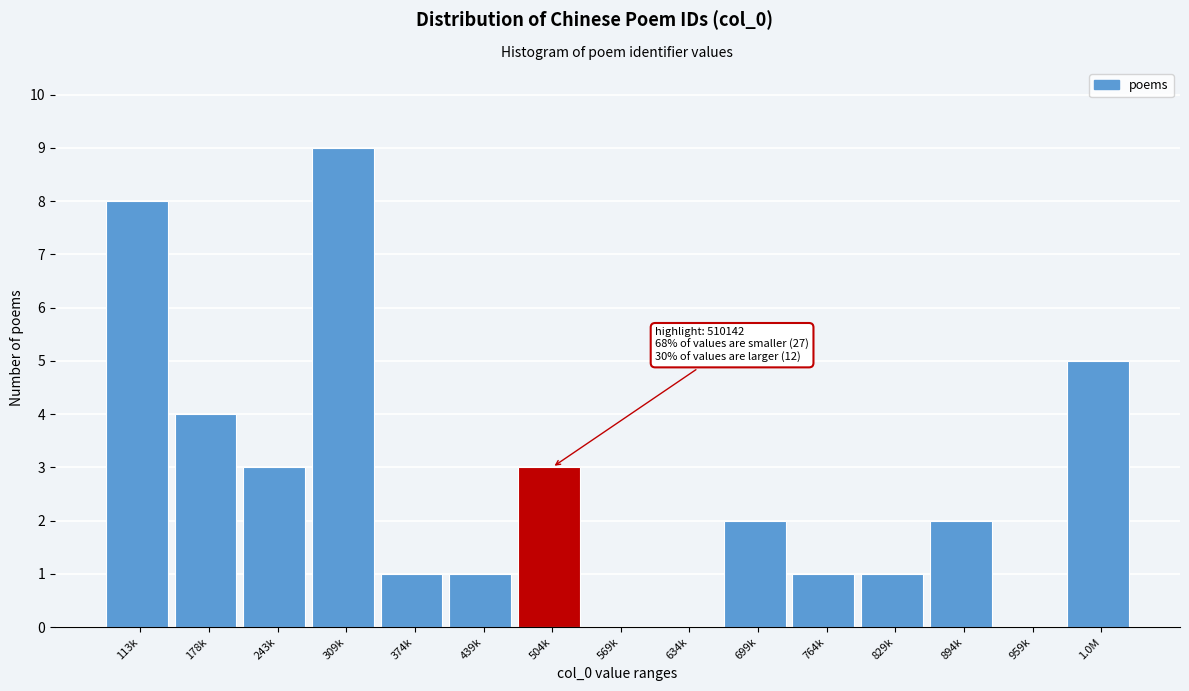

Reading left to right, list all the values displayed in this chart.

113k=8	178k=4	243k=3	309k=9	374k=1	439k=1	504k=3	569k=0	634k=0	699k=2	764k=1	829k=1	894k=2	959k=0	1.0M=5